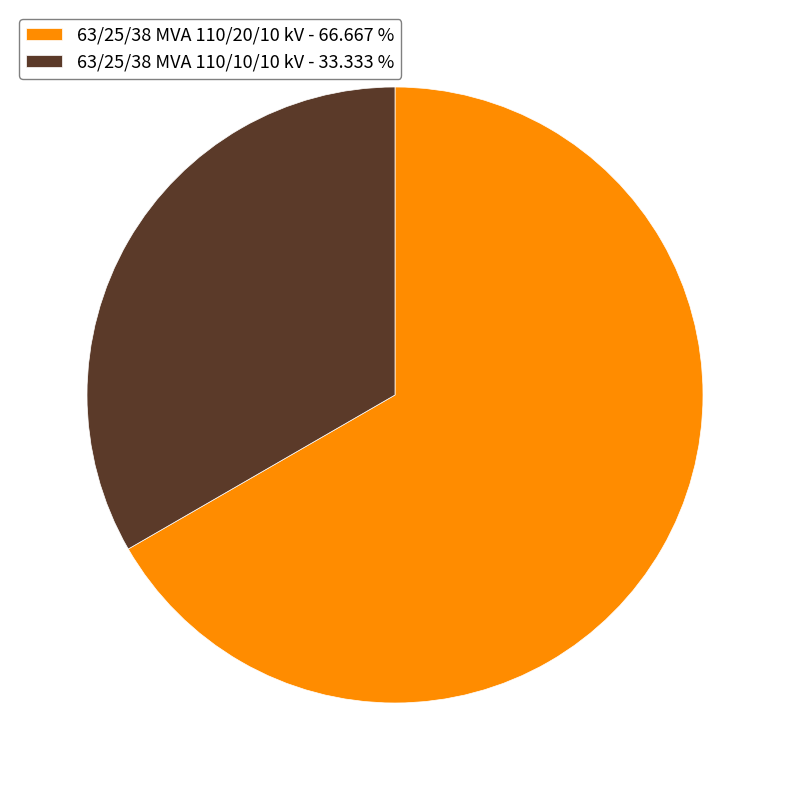

Does 63/25/38 MVA 110/10/10 kV - 33.333 % account for over 50% of the chart?

No